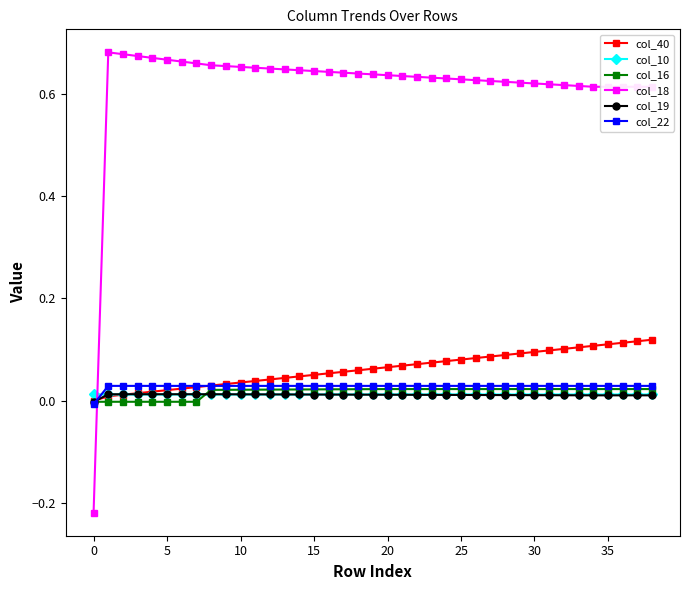

How many times do col_16 and col_18 cross each other?

1